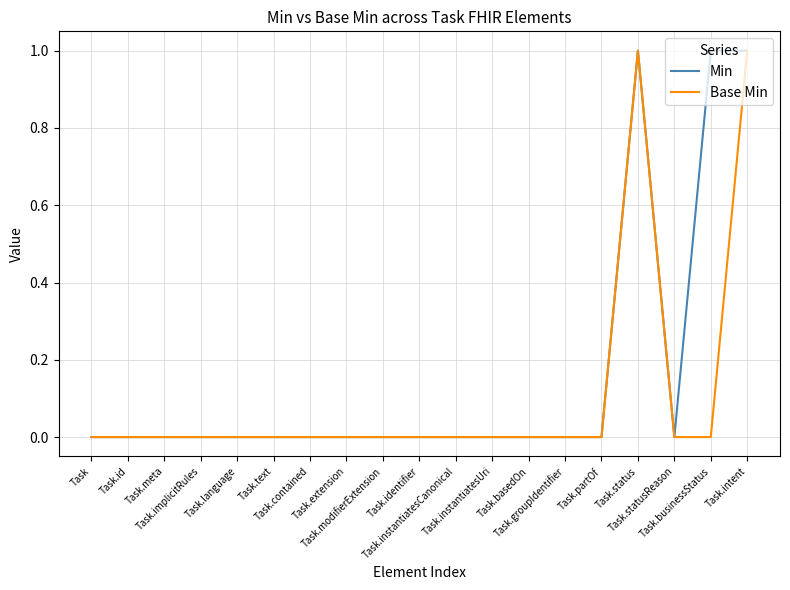

Is it true that Min equals 0 at Task?

True